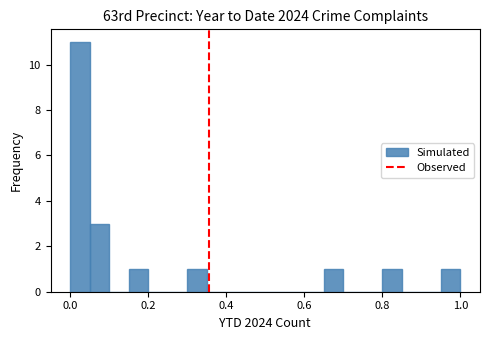

Read against the x-axis, roughly where is the centre of the tallest bar?

0.02